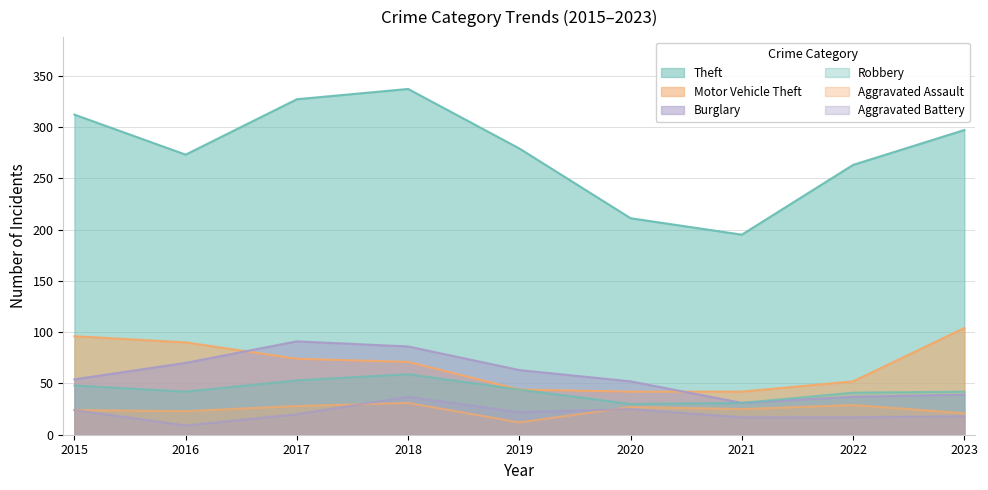

At which label is Aggravated Battery closest to 23?

2015